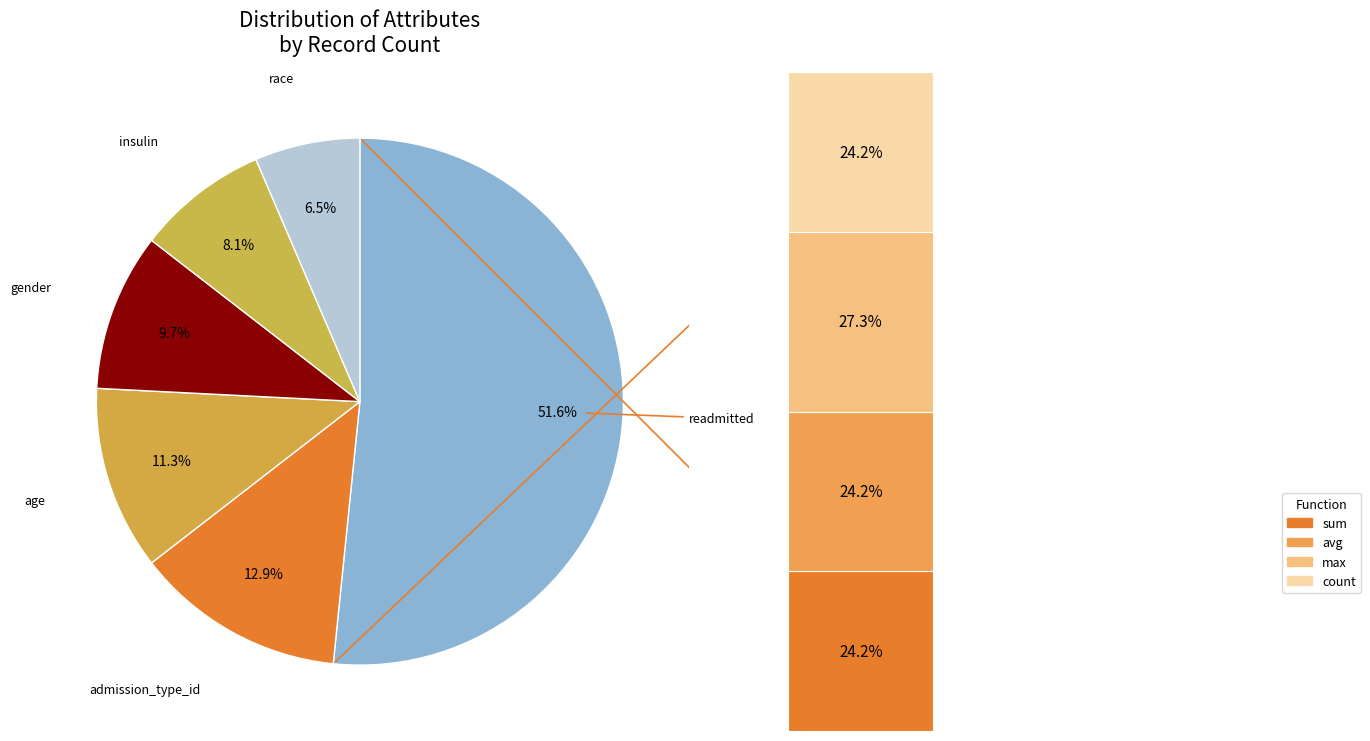

Count the number of slices in the pie.

6